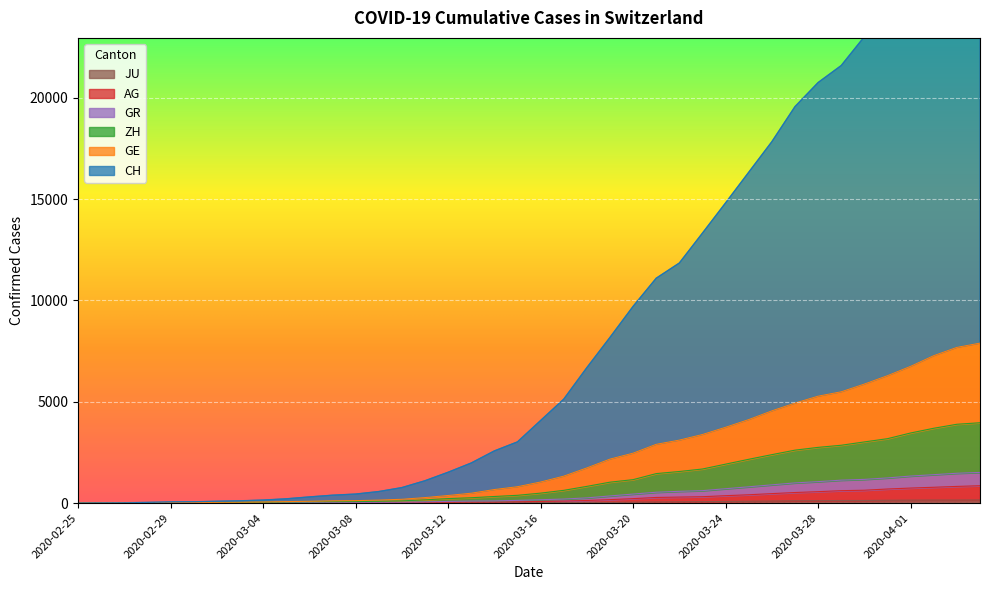

What is the label of the 11th point from the right?

2020-03-25